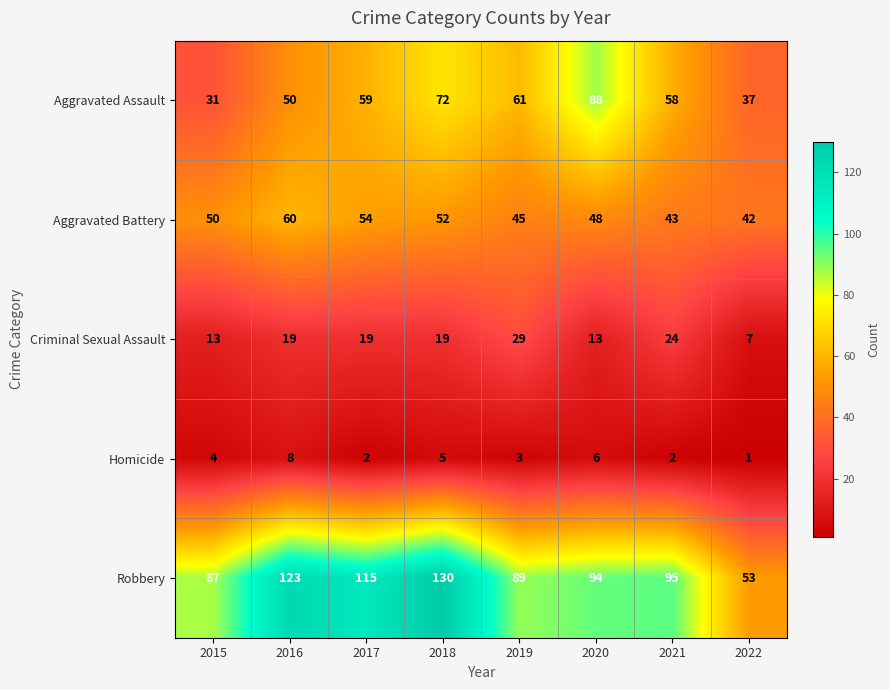

What is the spread (max minus min) of values at 2019?

86